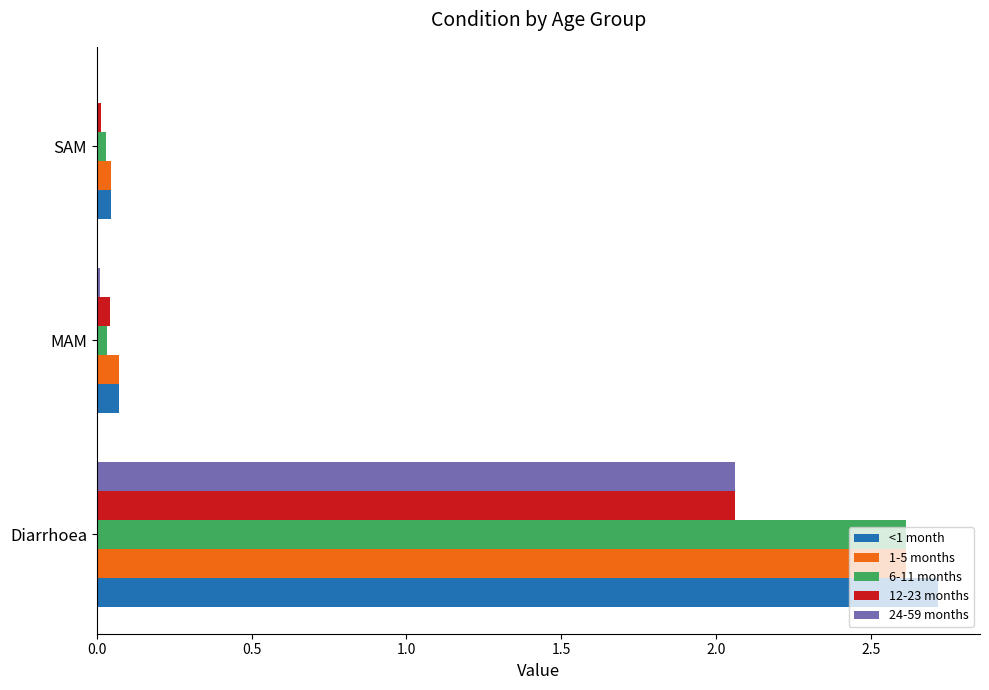

How many categories are shown in the chart?

3